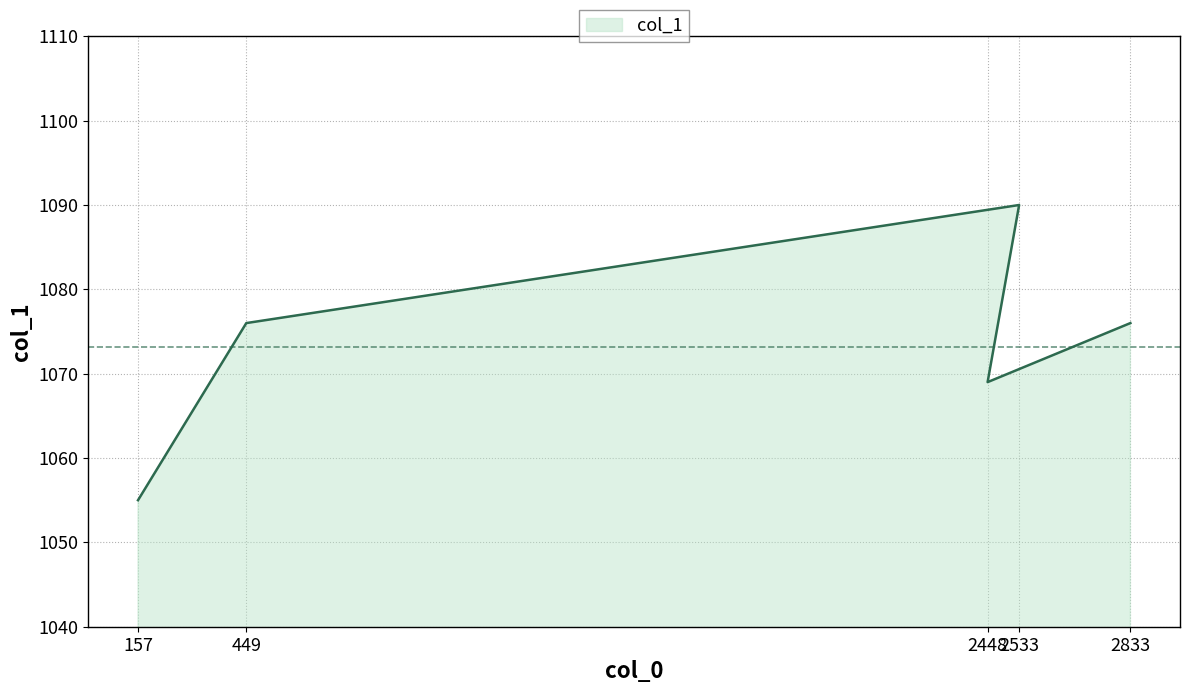

Between 2833 and 449, which is larger?

2833